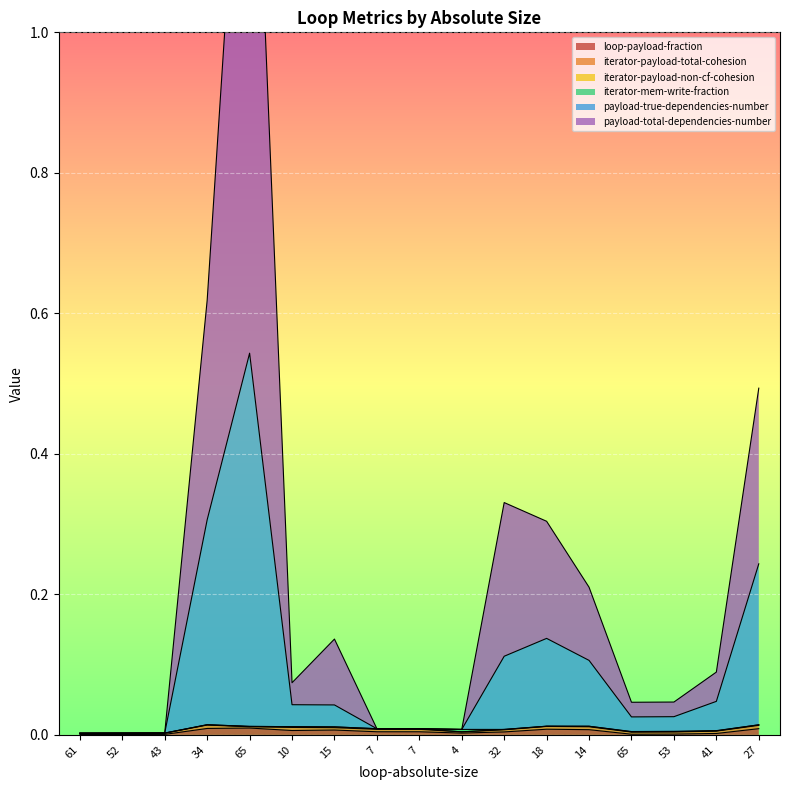

At which category is the sum across all series the highest?

65